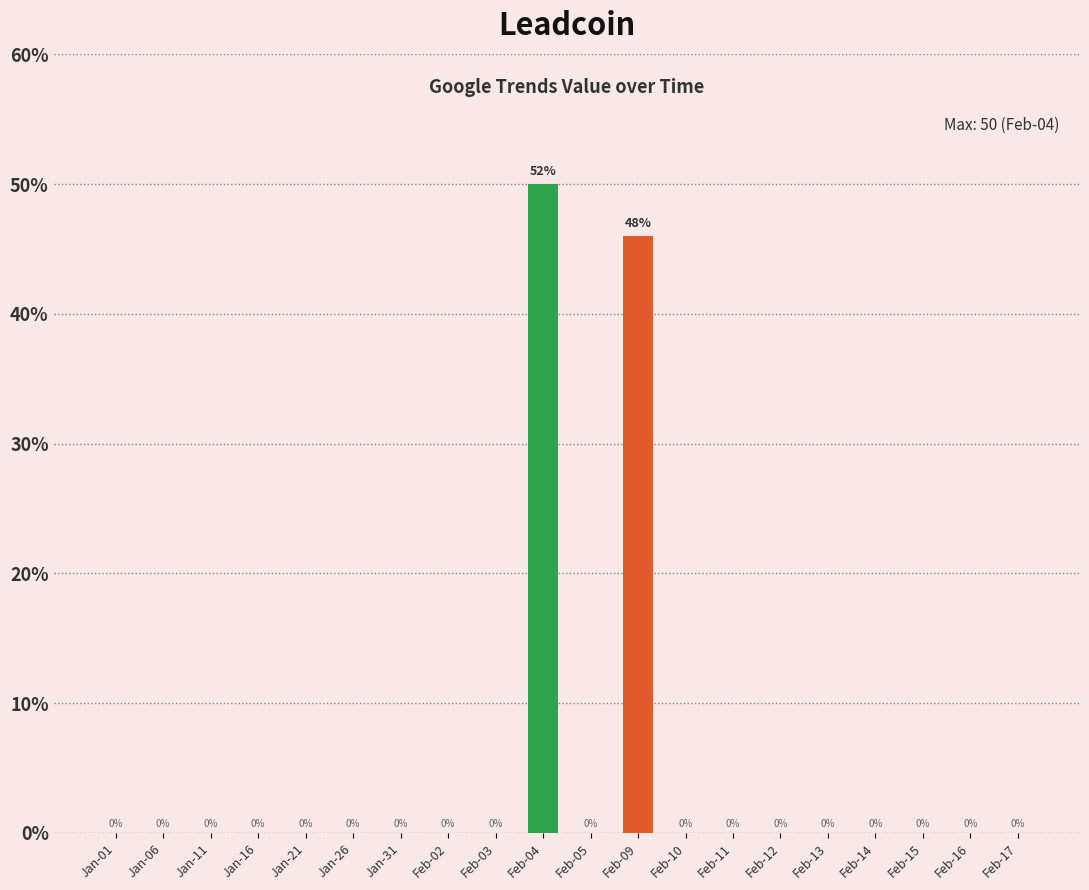

What is the greatest value displayed?

50